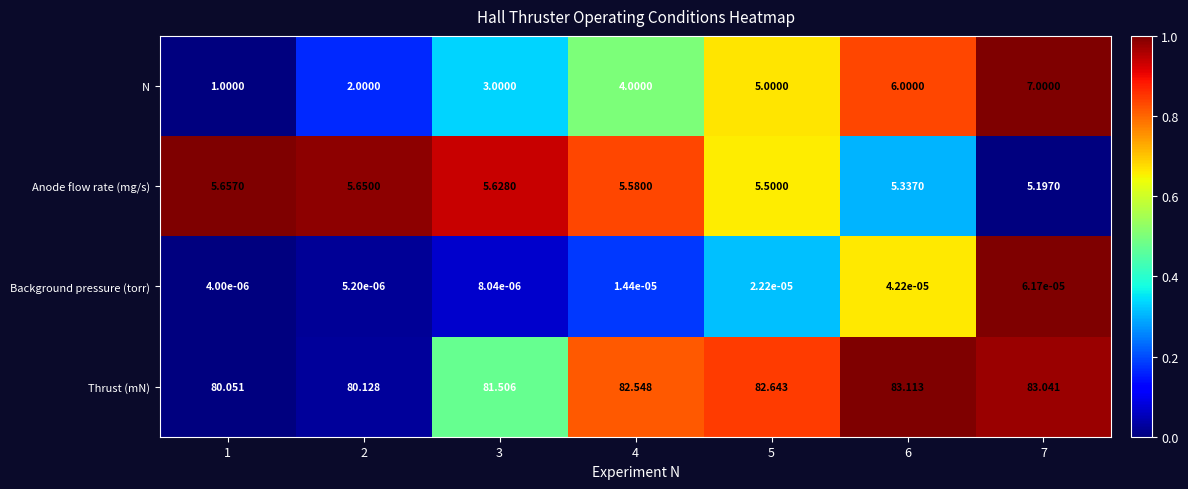

At 2, list the series in order from smallest to largest.

Background pressure (torr), N, Anode flow rate (mg/s), Thrust (mN)